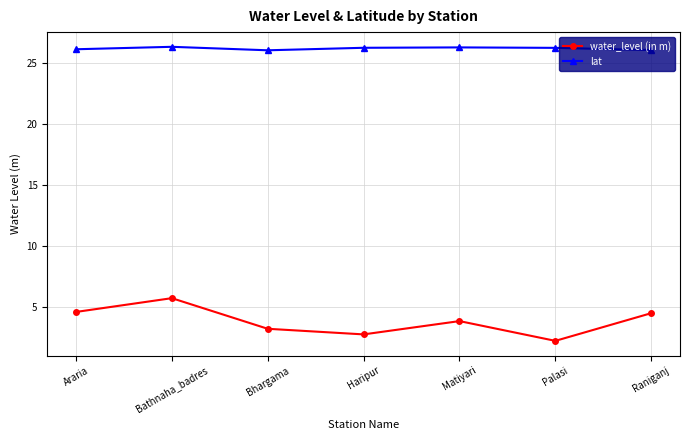

What is the total value across all series at Palasi?

28.5